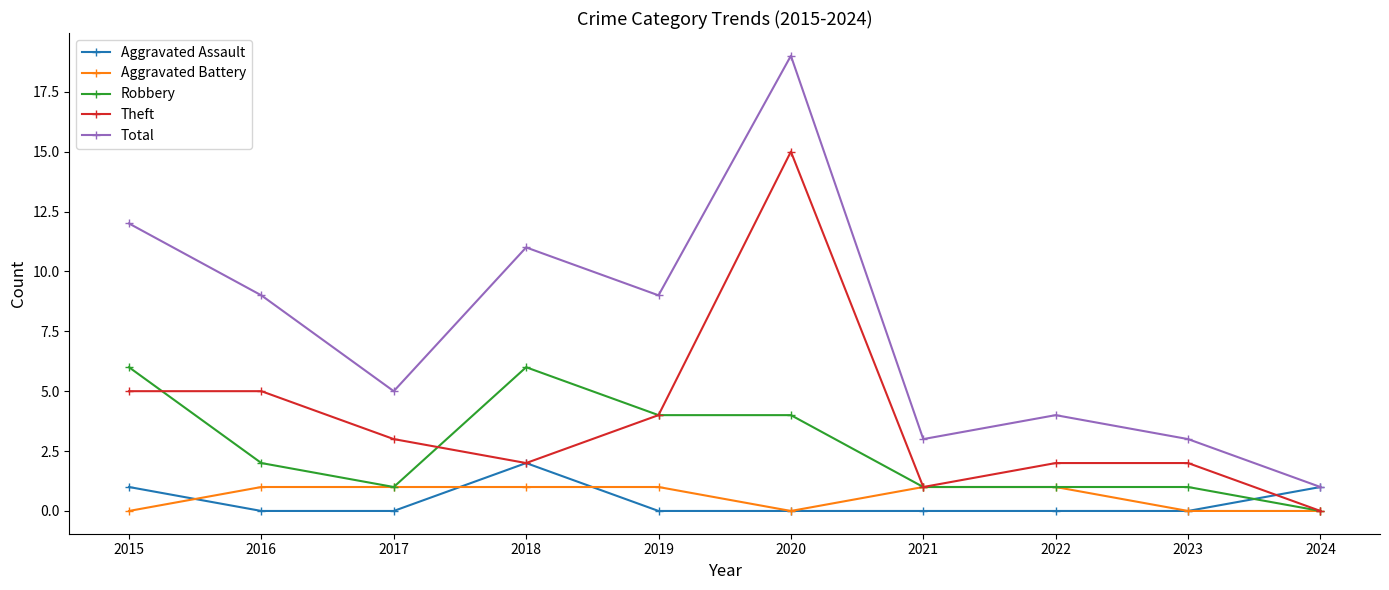

How many lines are shown in the chart?

5